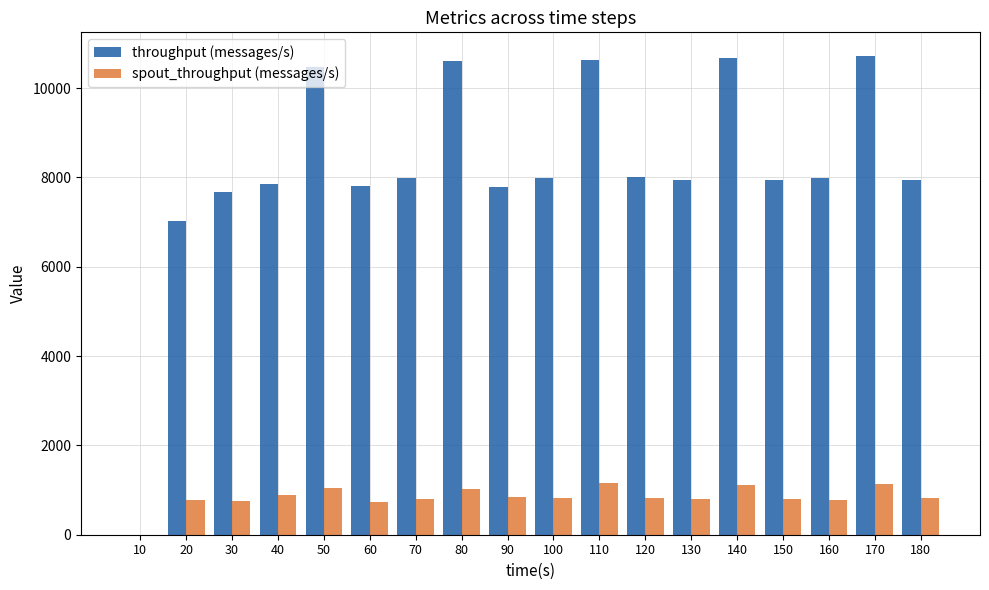

How many data points does each series have?

18